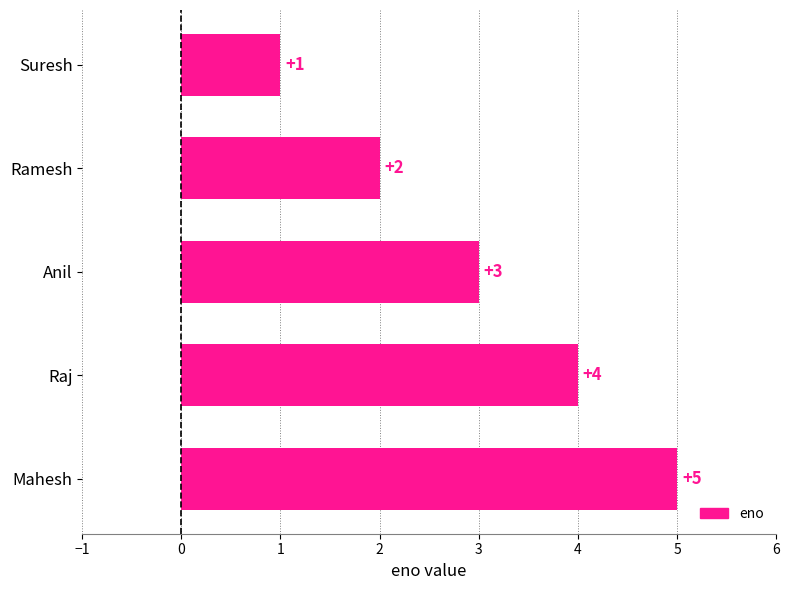

What is the greatest value displayed?

5